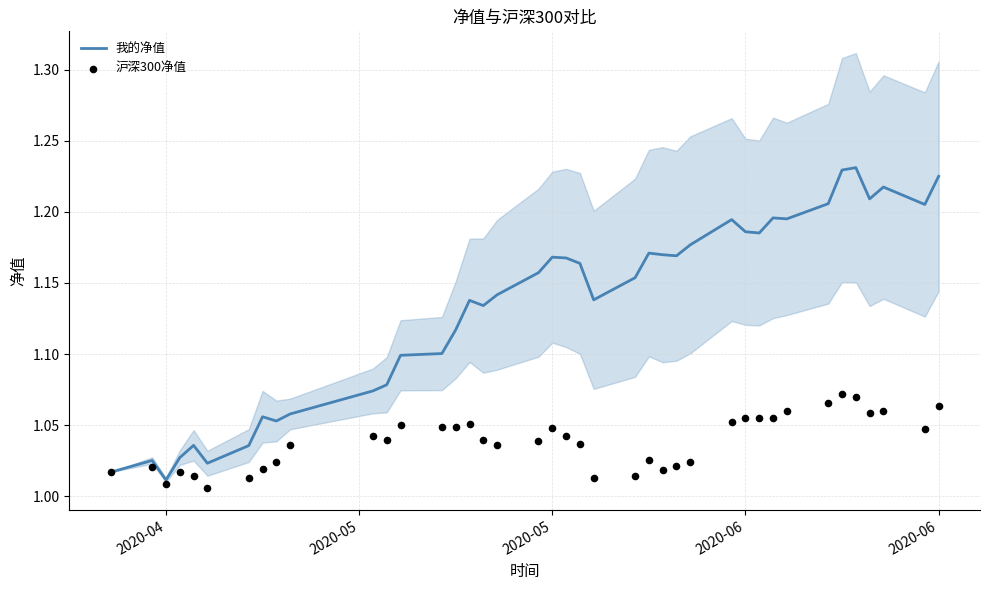

Which series has the widest spread of Y values?

我的净值